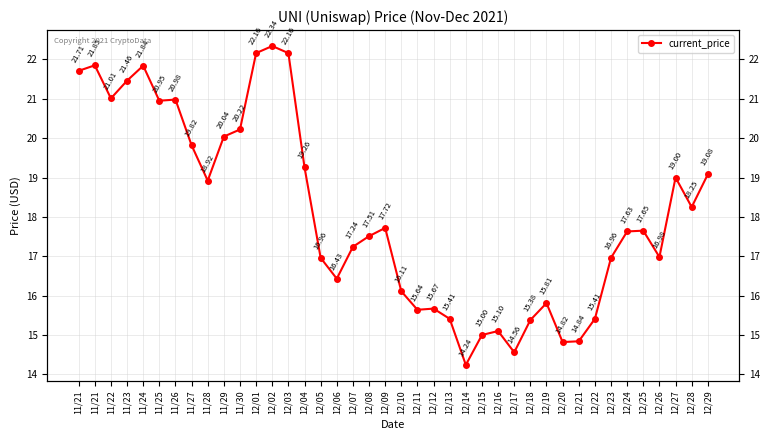

At which label is the value closest to 18?

12/28